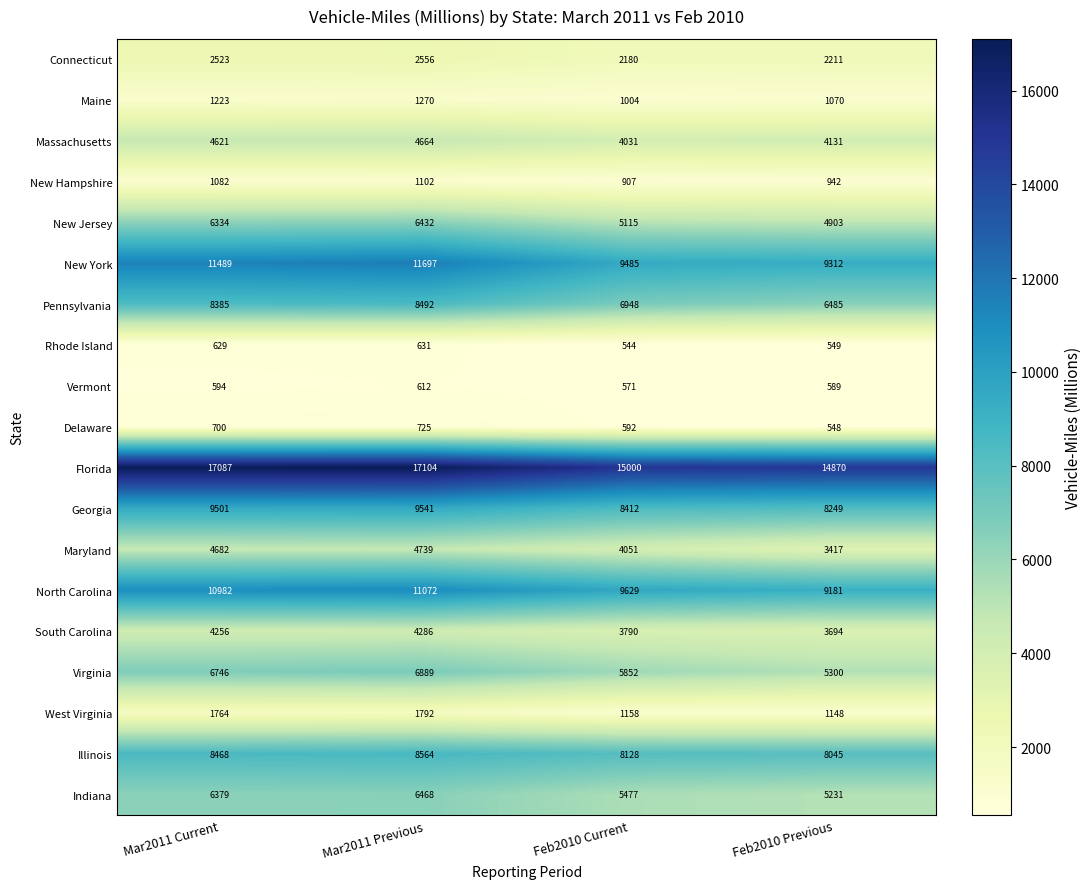

The value of Illinois at Feb2010 Current is 8128. True or false?

True